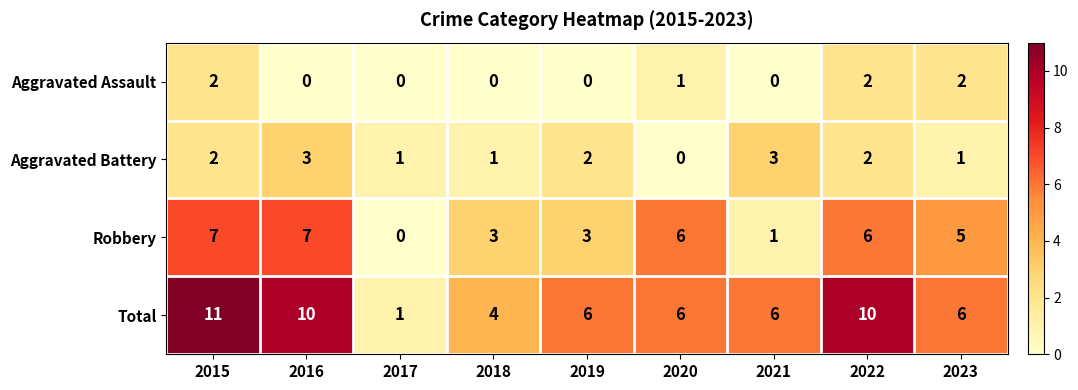

What is the total value across all series at 2021?

10